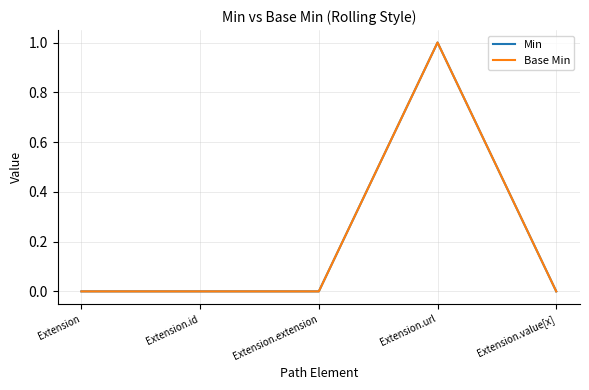

What is the difference between the maximum and minimum values in the Base Min series?

1